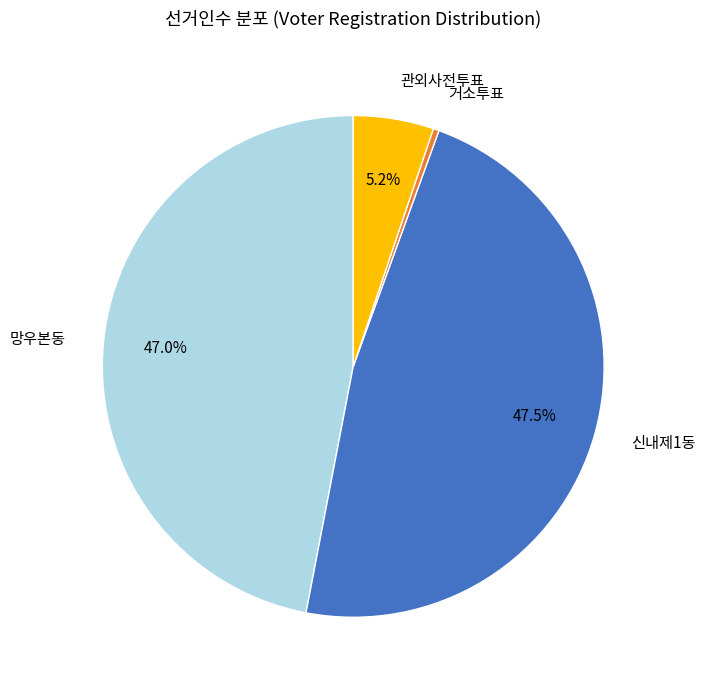

Does any single category account for the majority?

No